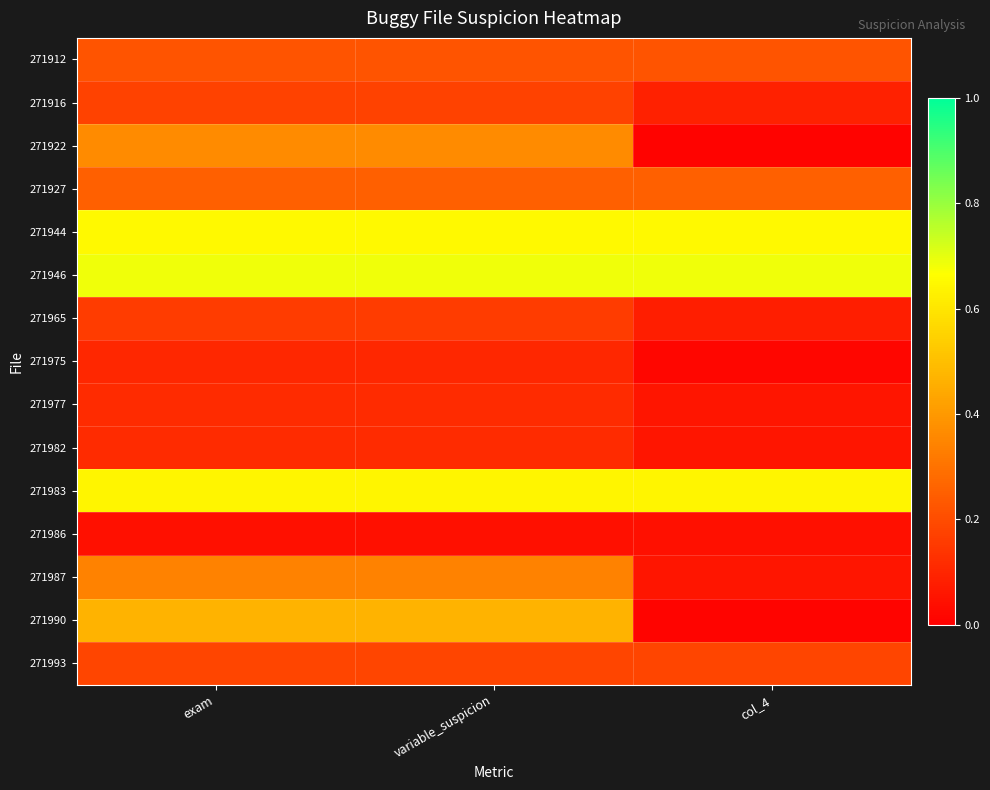

Between exam and col_4, which series saw the biggest shift?

271990